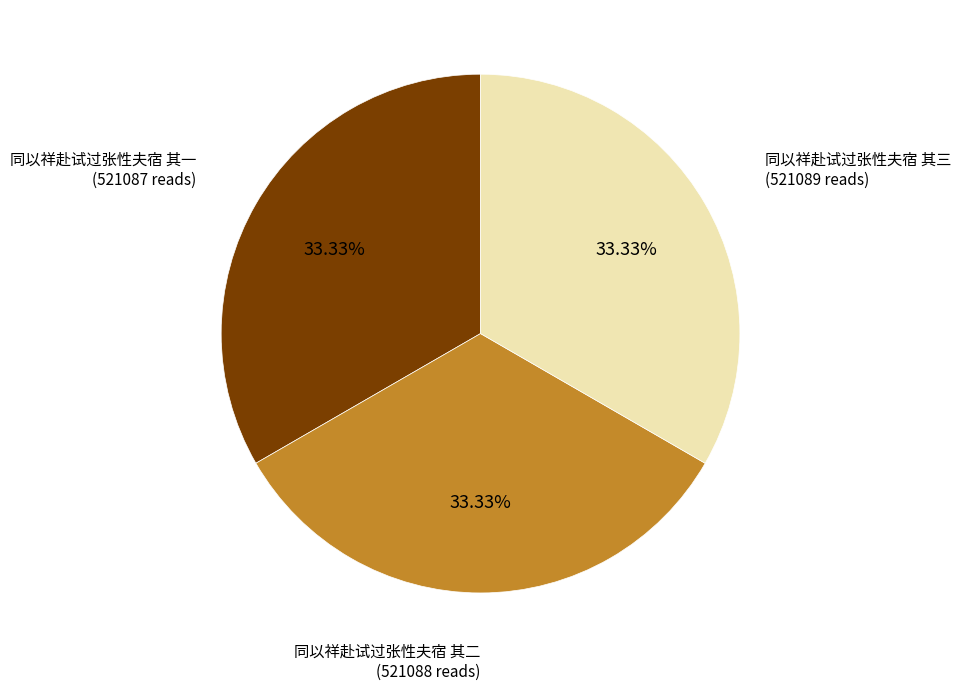

Is there a majority slice in this chart?

No